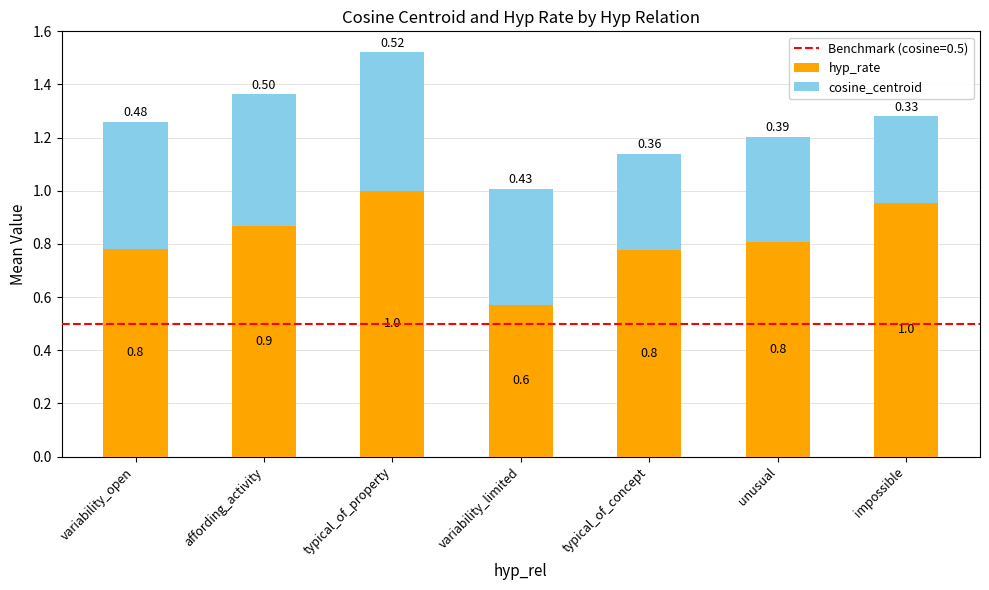

Which category has the highest value in the hyp_rate series?

typical_of_property